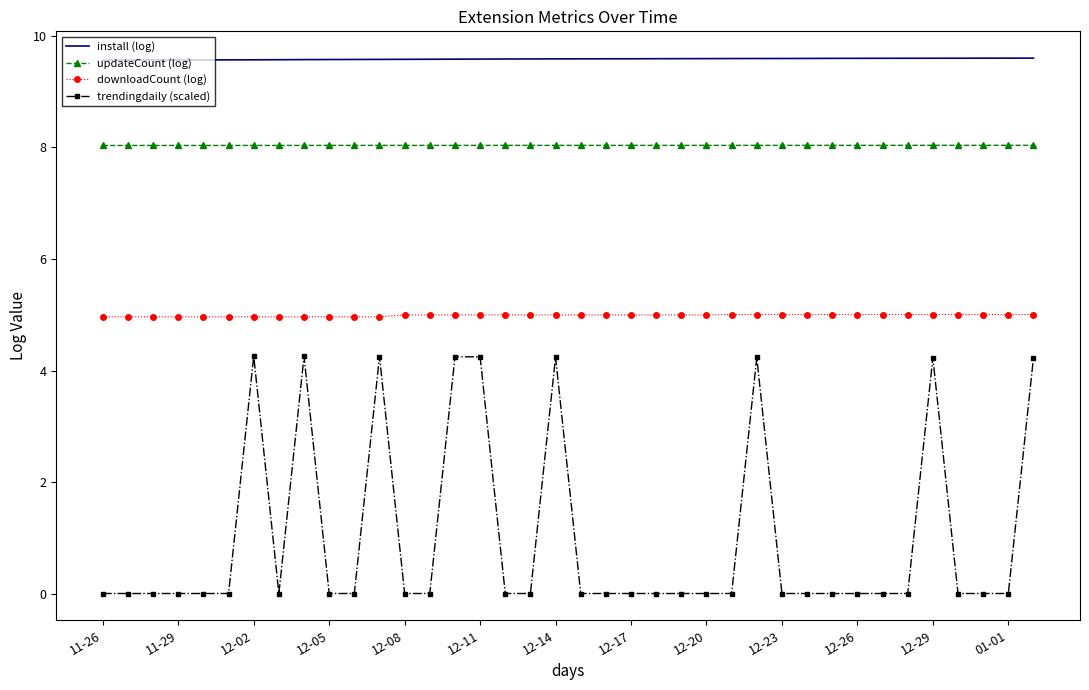

True or false: updateCount (log) and install (log) intersect in this chart.

False